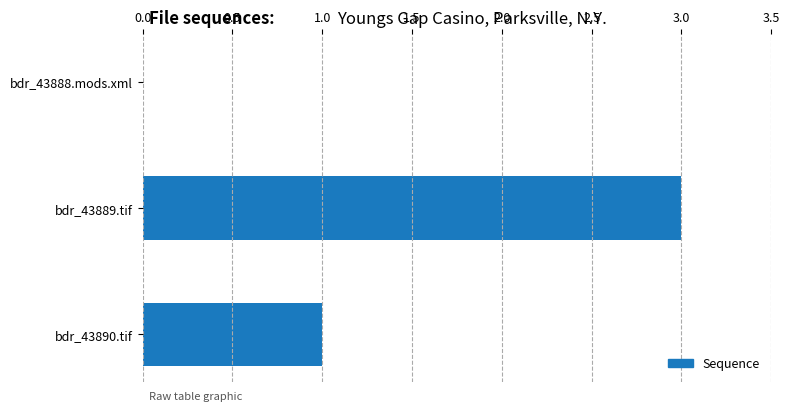

Reading bottom to top, extract all data points from this chart.

bdr_43890.tif=1	bdr_43889.tif=3	bdr_43888.mods.xml=0